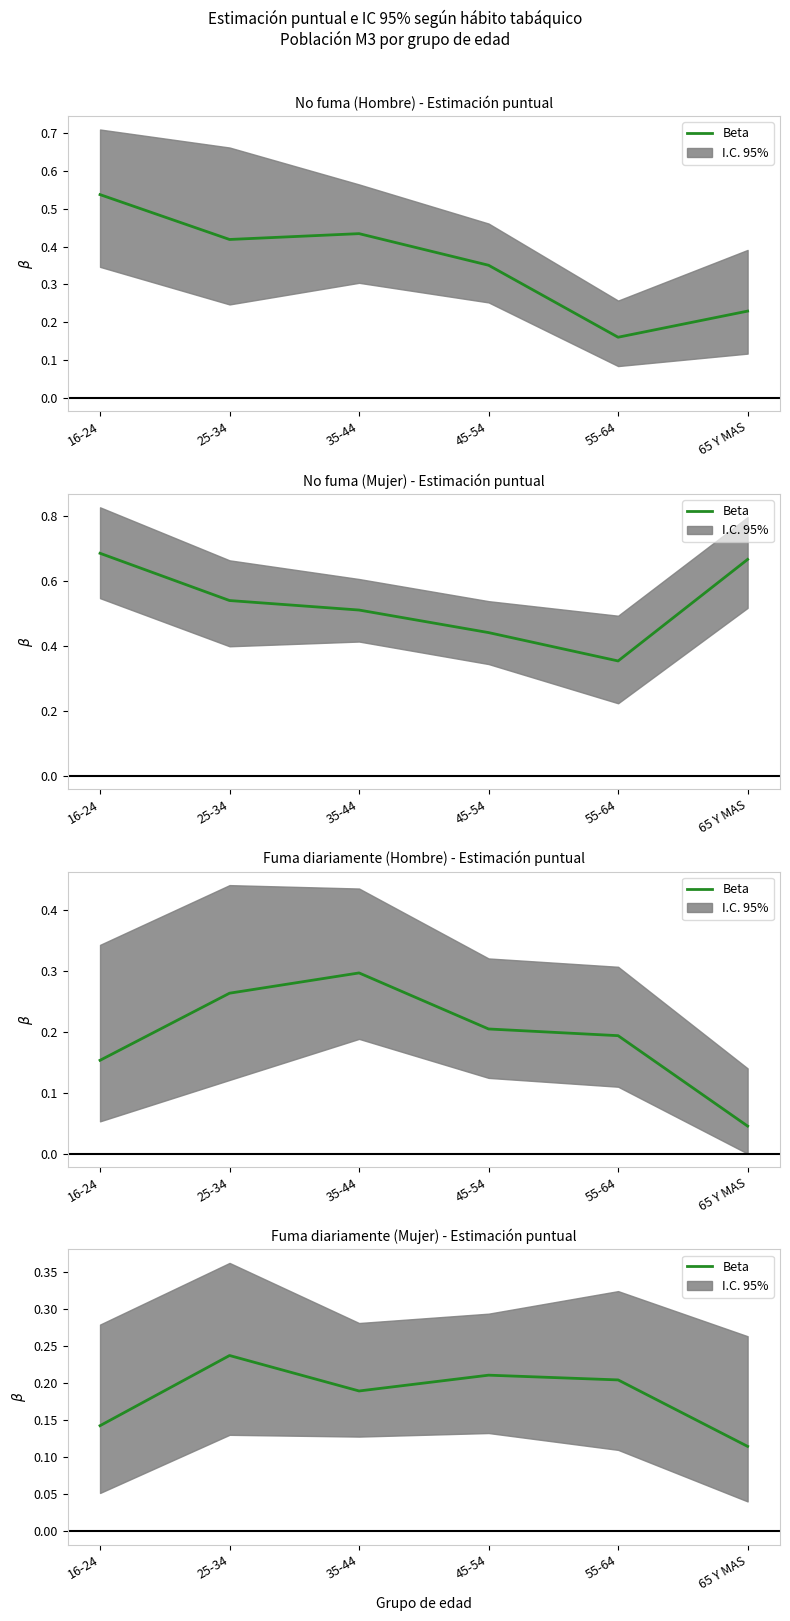

List the labels in order of value, largest first.

25-34, 45-54, 55-64, 35-44, 16-24, 65 Y MAS